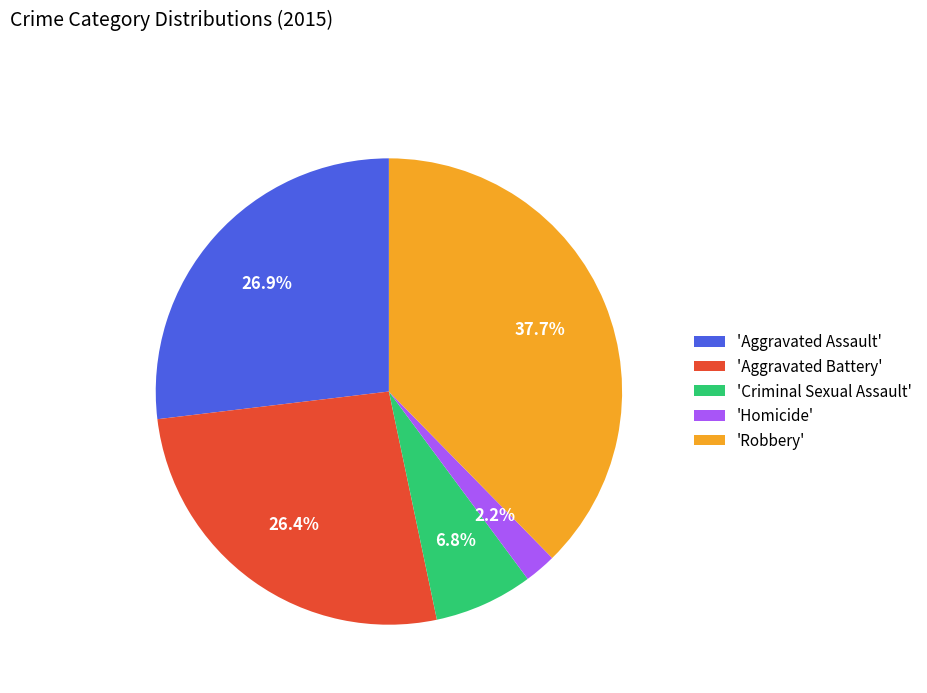

Does any single category account for the majority?

No